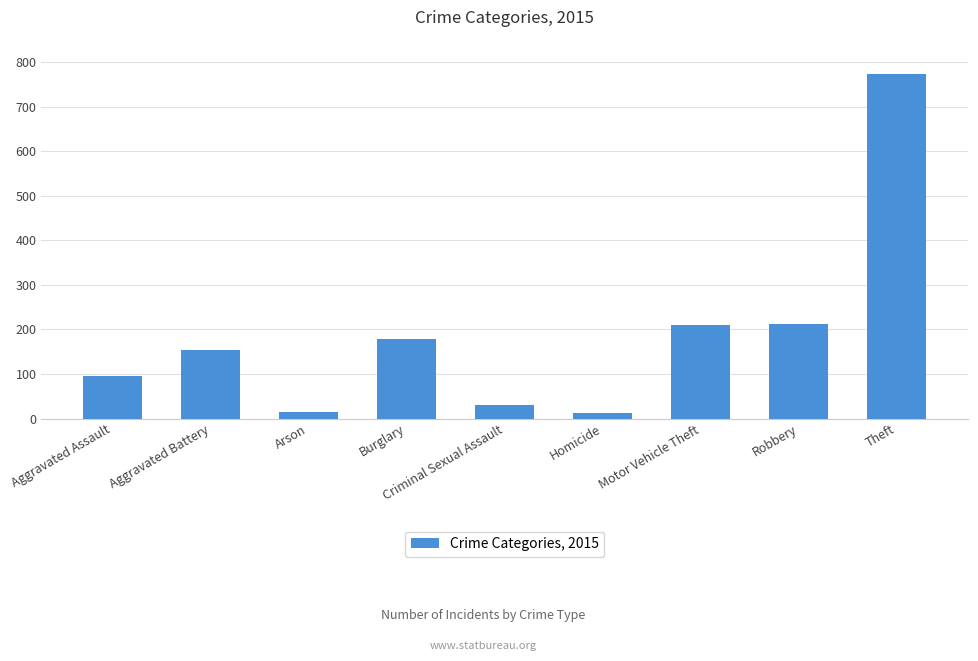

Which category has the highest value across all series?

Theft